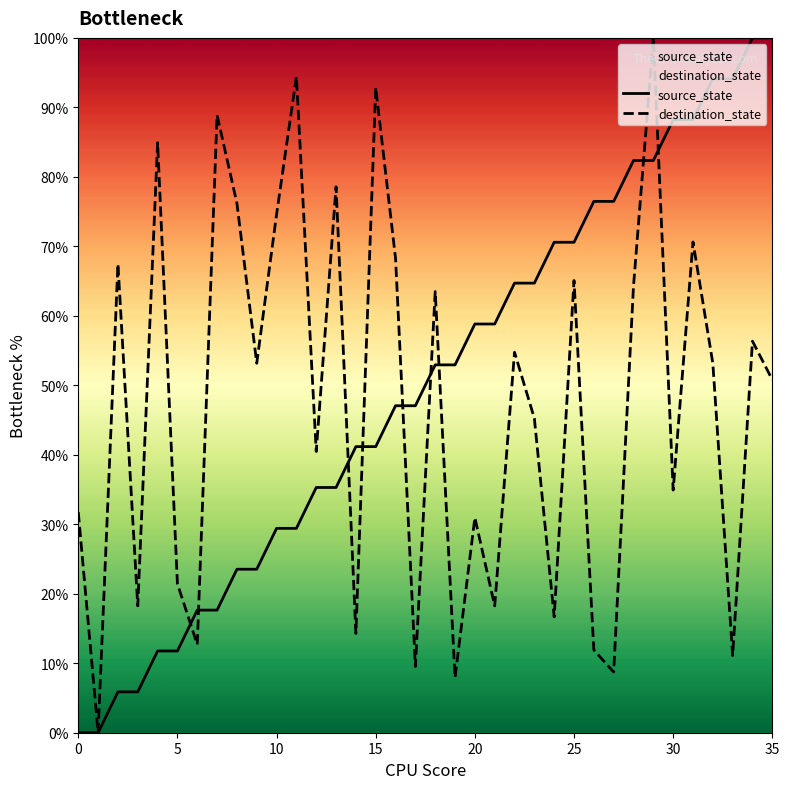

At how many categories does at least one series exceed 30?

32